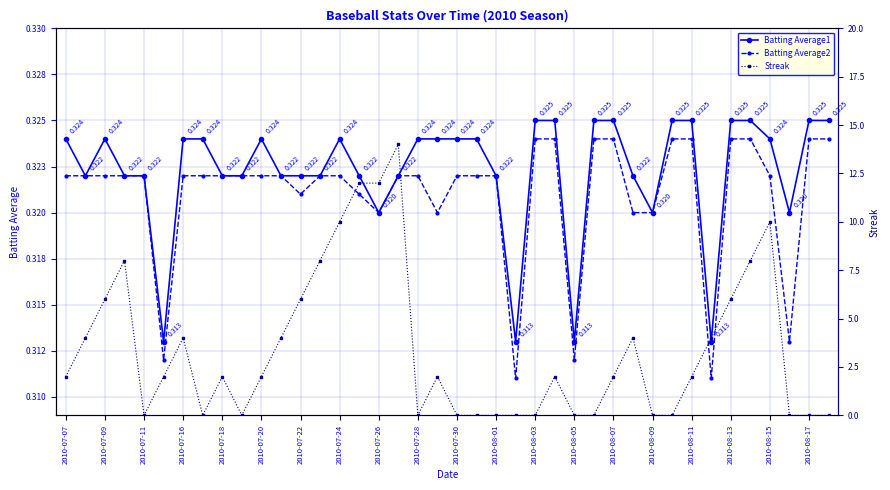

Reading left to right, transcribe all the data shown in this chart.

Batting Average1: 0.3	0.3	0.3	0.3	0.3	0.3	0.3	0.3	0.3	0.3	0.3	0.3	0.3	0.3	0.3	0.3	0.3	0.3	0.3	0.3	0.3	0.3	0.3	0.3	0.3	0.3	0.3	0.3	0.3	0.3	0.3	0.3	0.3	0.3	0.3	0.3	0.3	0.3	0.3	0.3
Batting Average2: 0.3	0.3	0.3	0.3	0.3	0.3	0.3	0.3	0.3	0.3	0.3	0.3	0.3	0.3	0.3	0.3	0.3	0.3	0.3	0.3	0.3	0.3	0.3	0.3	0.3	0.3	0.3	0.3	0.3	0.3	0.3	0.3	0.3	0.3	0.3	0.3	0.3	0.3	0.3	0.3
Streak: 2.0	4.0	6.0	8.0	0.0	2.0	4.0	0.0	2.0	0.0	2.0	4.0	6.0	8.0	10.0	12.0	12.0	14.0	0.0	2.0	0.0	0.0	0.0	0.0	0.0	2.0	0.0	0.0	2.0	4.0	0.0	0.0	2.0	4.0	6.0	8.0	10.0	0.0	0.0	0.0